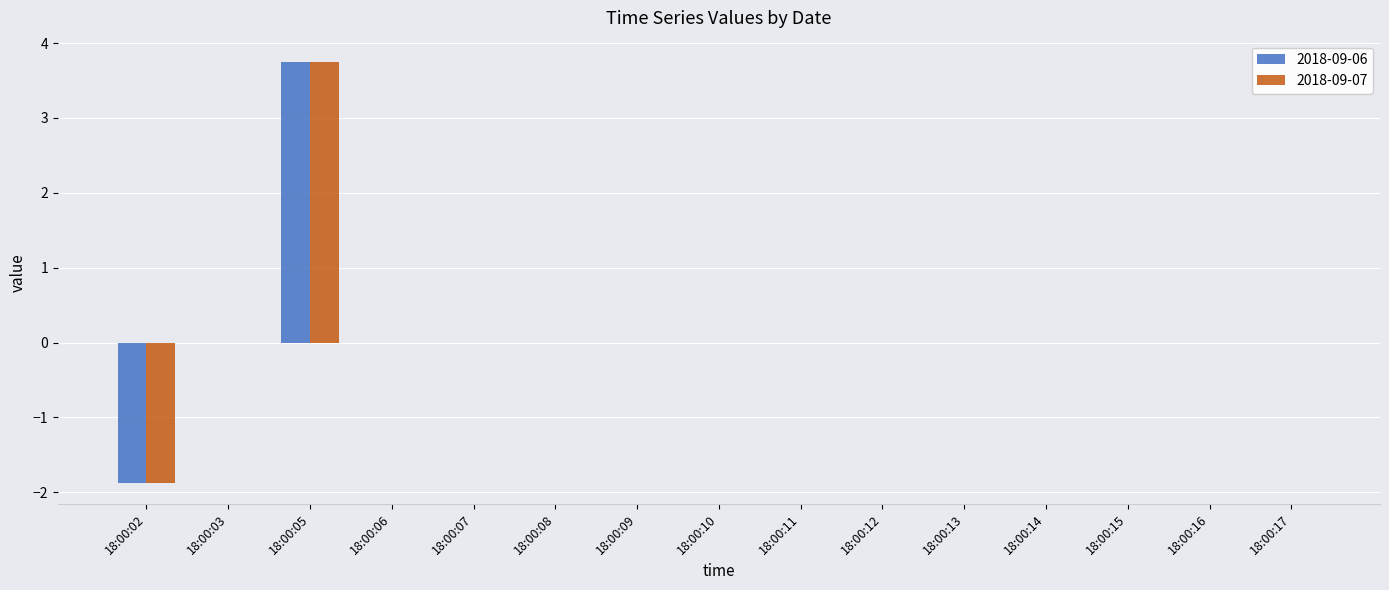

Is it true that 2018-09-07 equals 0.0 at 18:00:14?

True